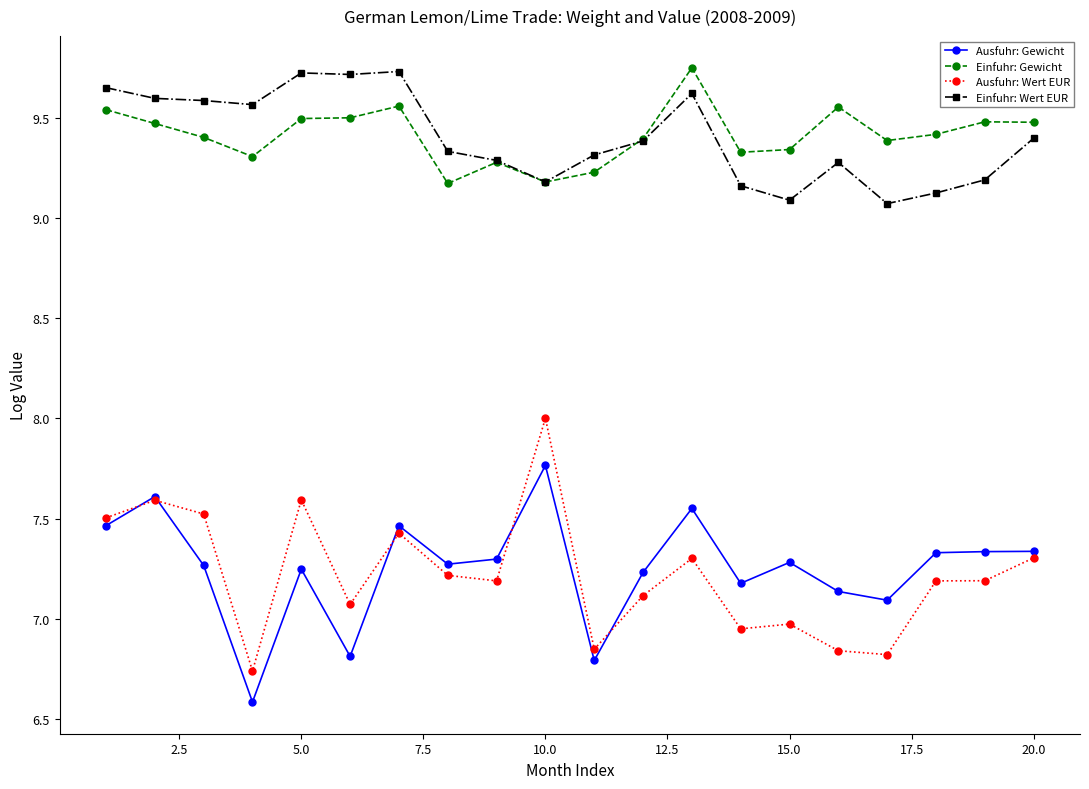

Which series has the largest range (max minus min)?

Ausfuhr: Wert EUR